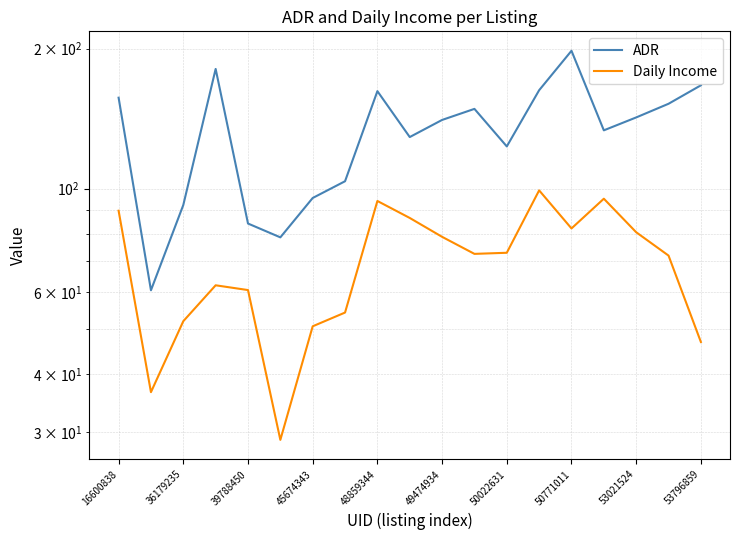

Does the chart display data point markers on the line(s)?

No